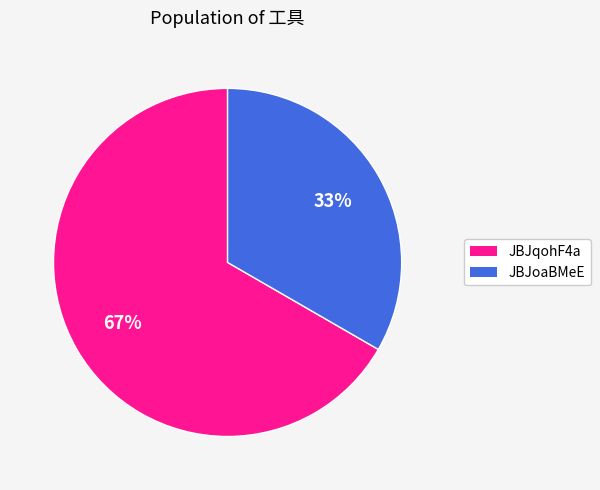

Is the sum of JBJqohF4a and JBJoaBMeE greater than half?

Yes